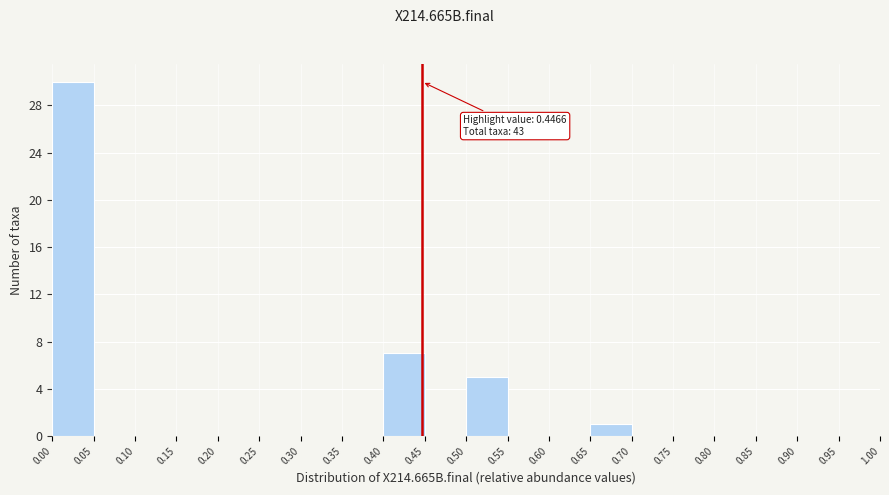

Over which range of the x-axis is the bar tallest?

0.00 to 0.05